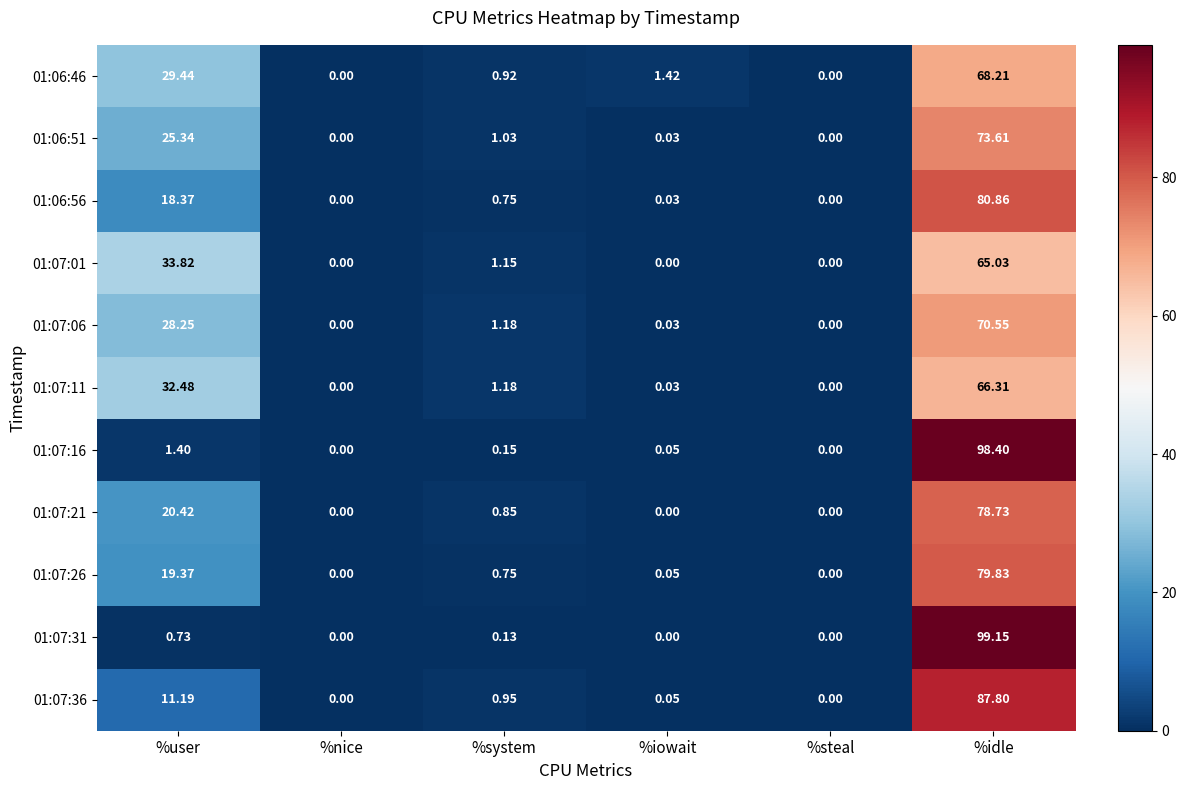

At which category is the sum across all series the highest?

%idle